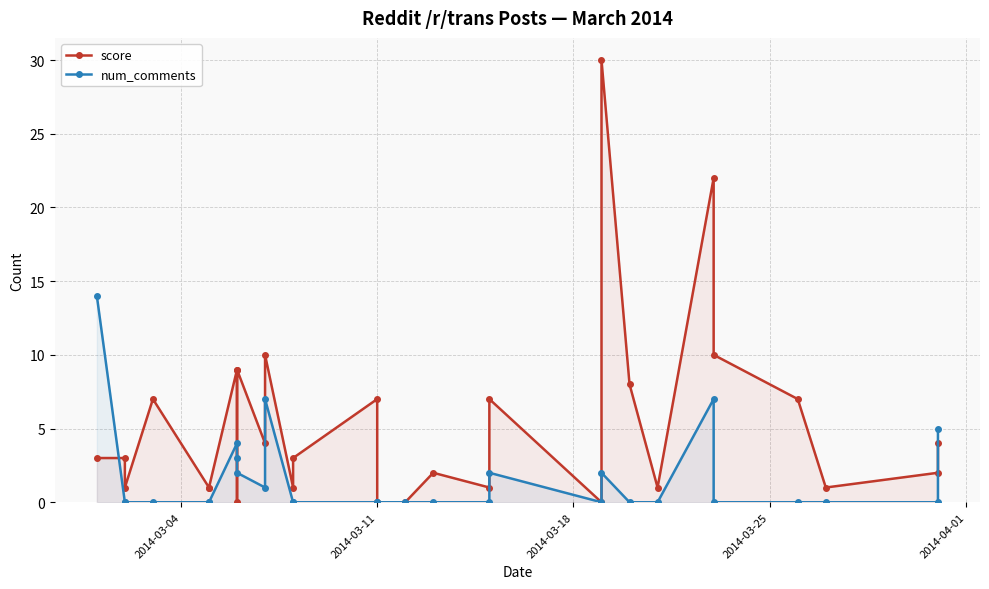

At how many categories does at least one series exceed 14?

2